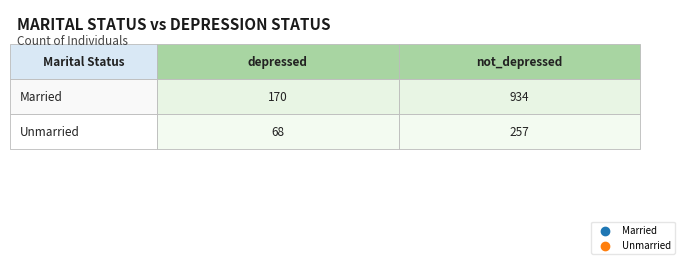

Is it true that Unmarried equals 68 at 0?

True